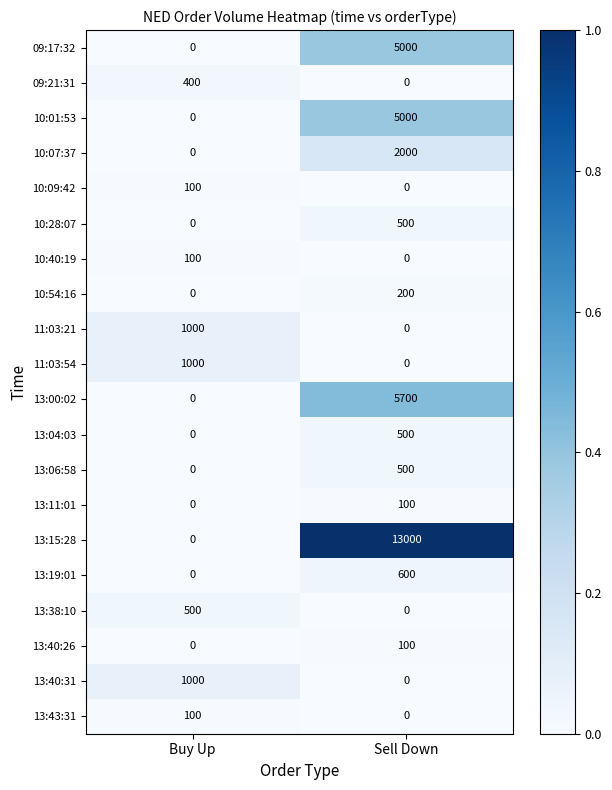

Which series has the widest spread of values?

13:15:28